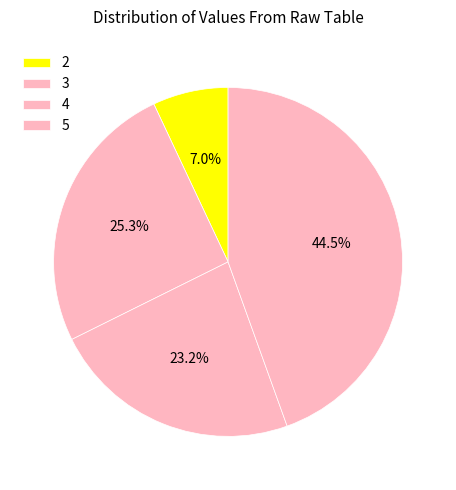

To the nearest percent, what is the difference between the 5 and 4 slice percentages?

21%